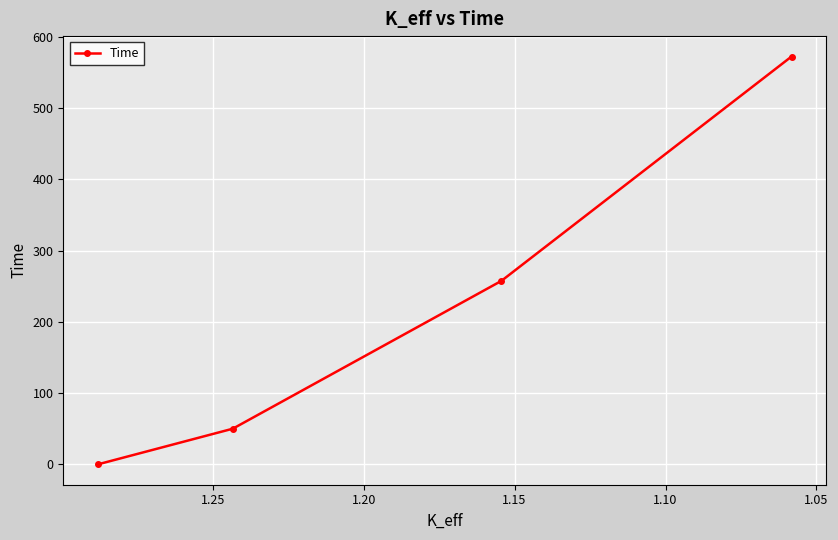

What is the ratio of the value at 1.10 to the value at 1.05?

5.2